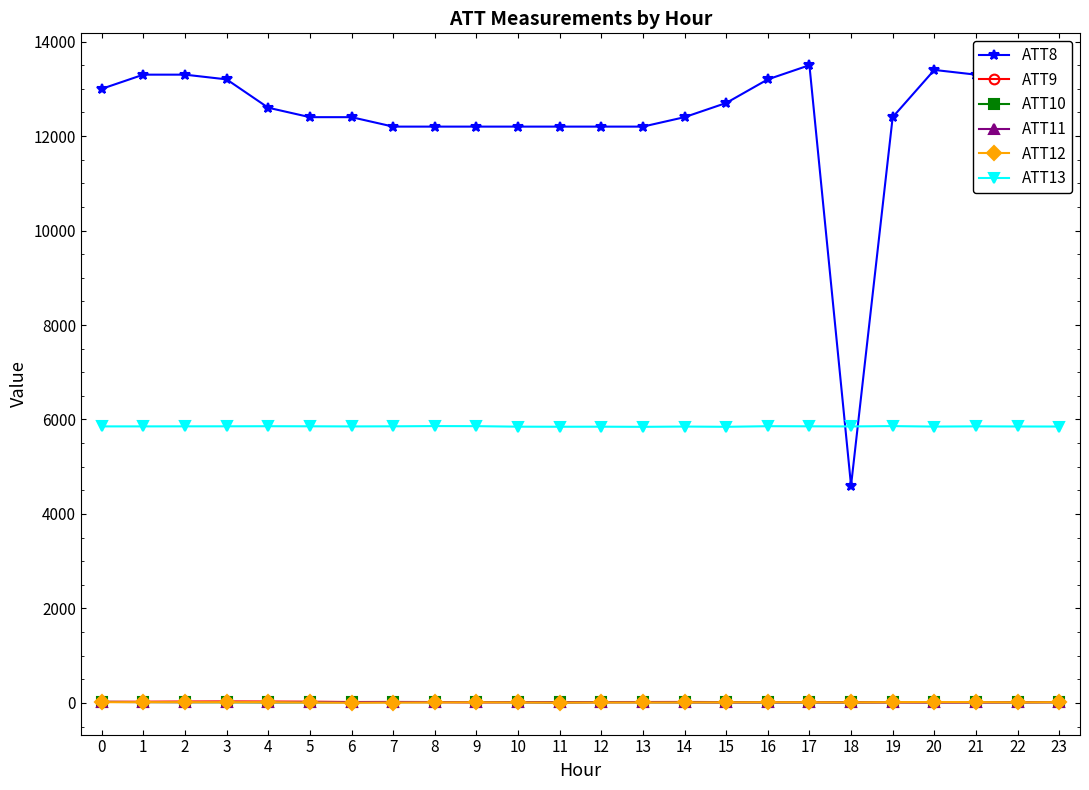

How many times do ATT12 and ATT11 cross each other?

5